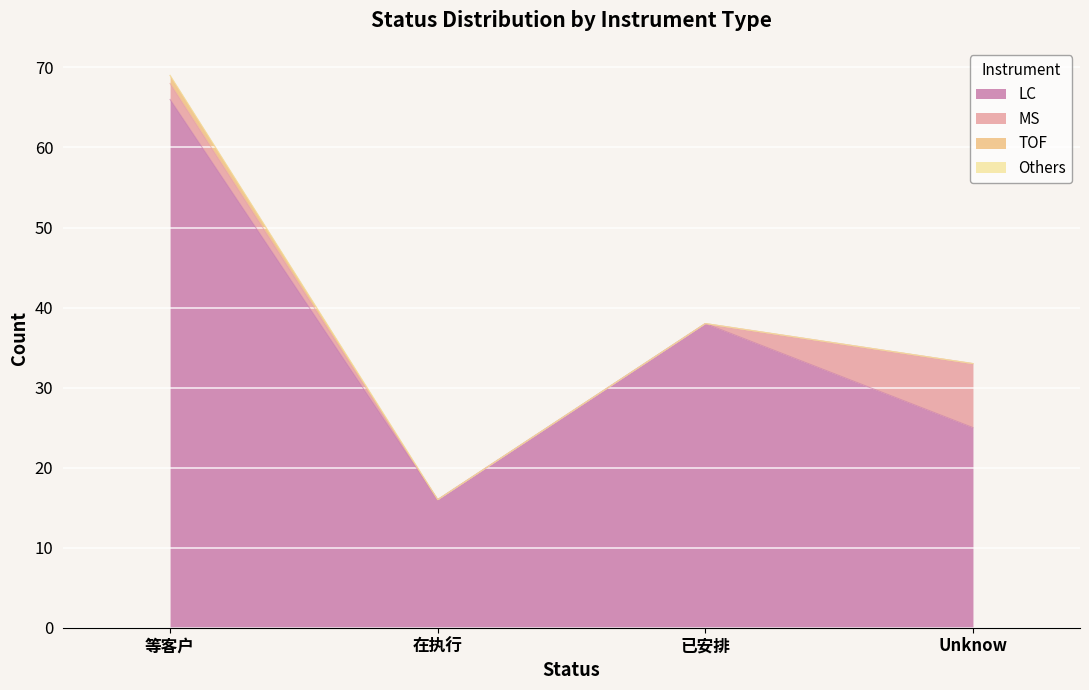

What is the label of the 3rd point from the right?

在执行